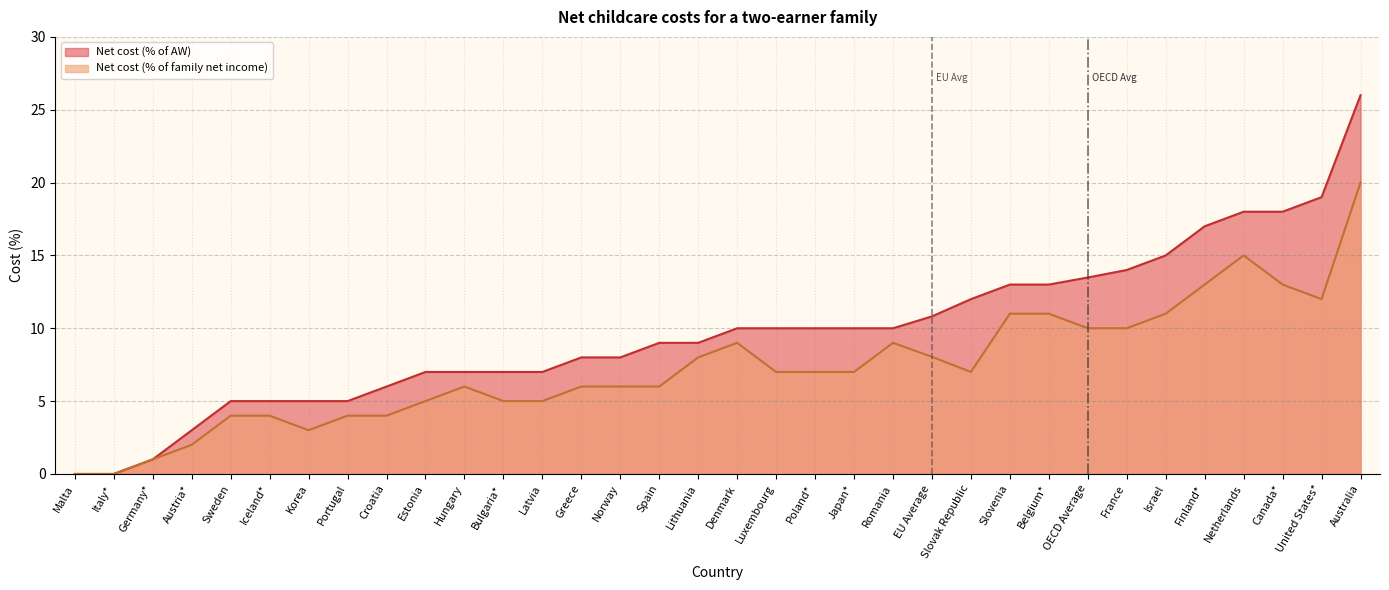

What are all the series names shown in the legend?

Net cost (% of AW), Net cost (% of family net income)